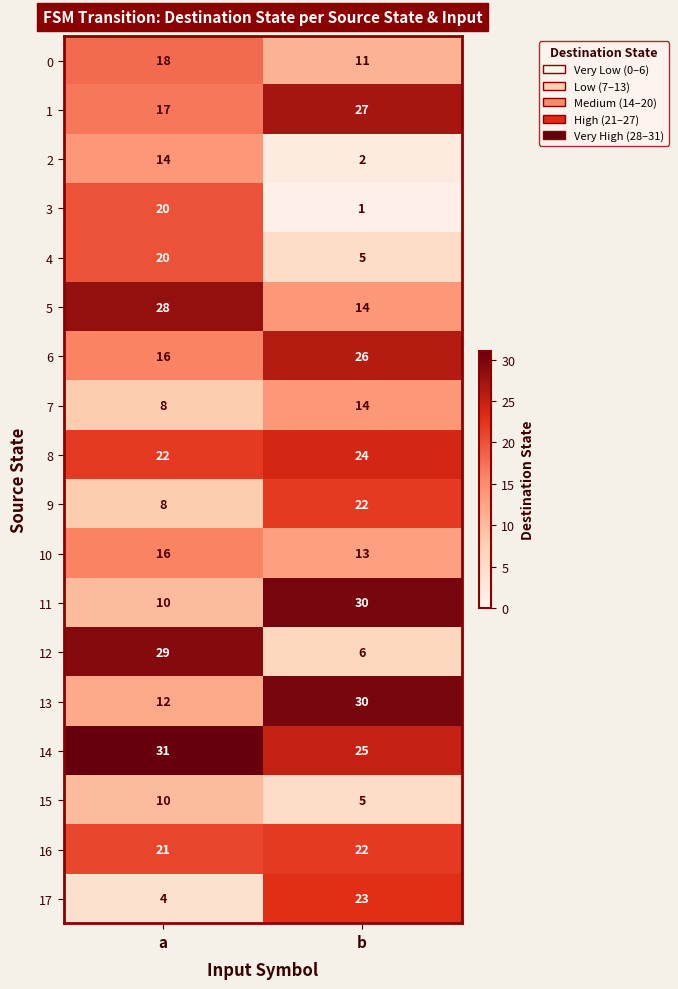

At which category is the sum across all series the highest?

a